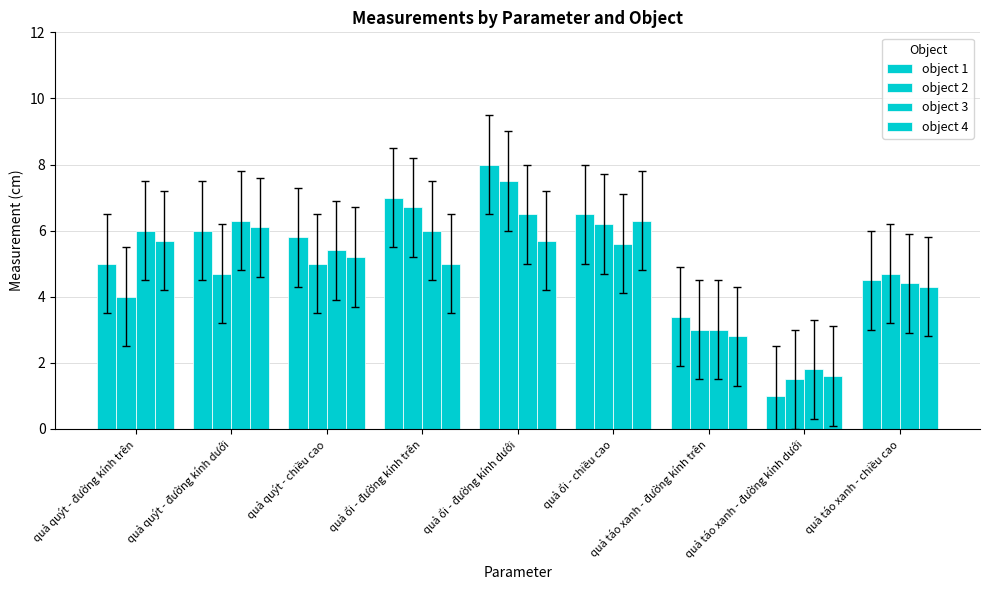

Is the value of object 4 at quả táo xanh - đường kính dưới greater than the value of object 3 at quả quýt - đường kính trên?

No